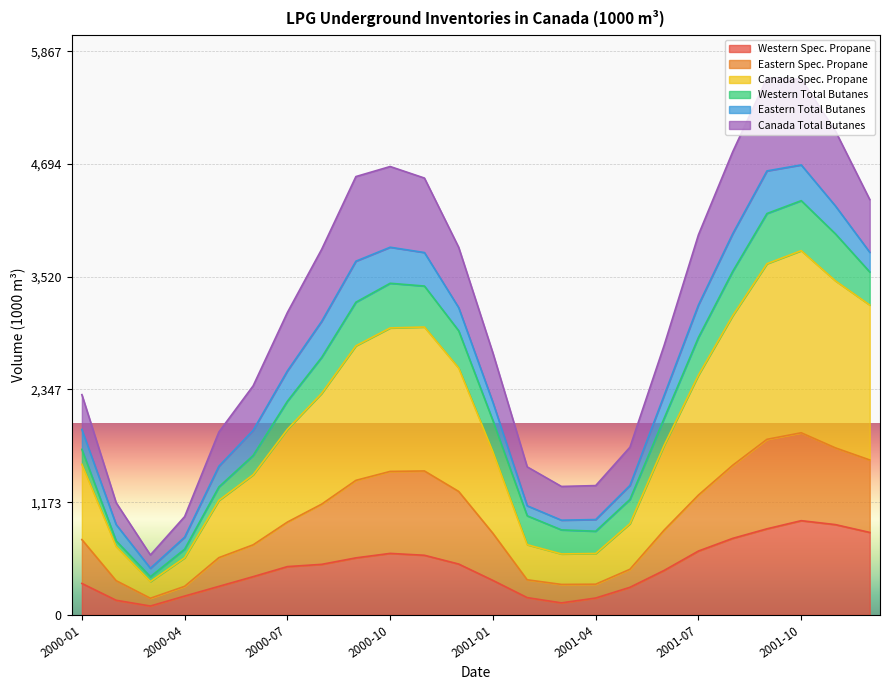

Where does the Canada Spec. Propane series first go above 1932?

2000-07